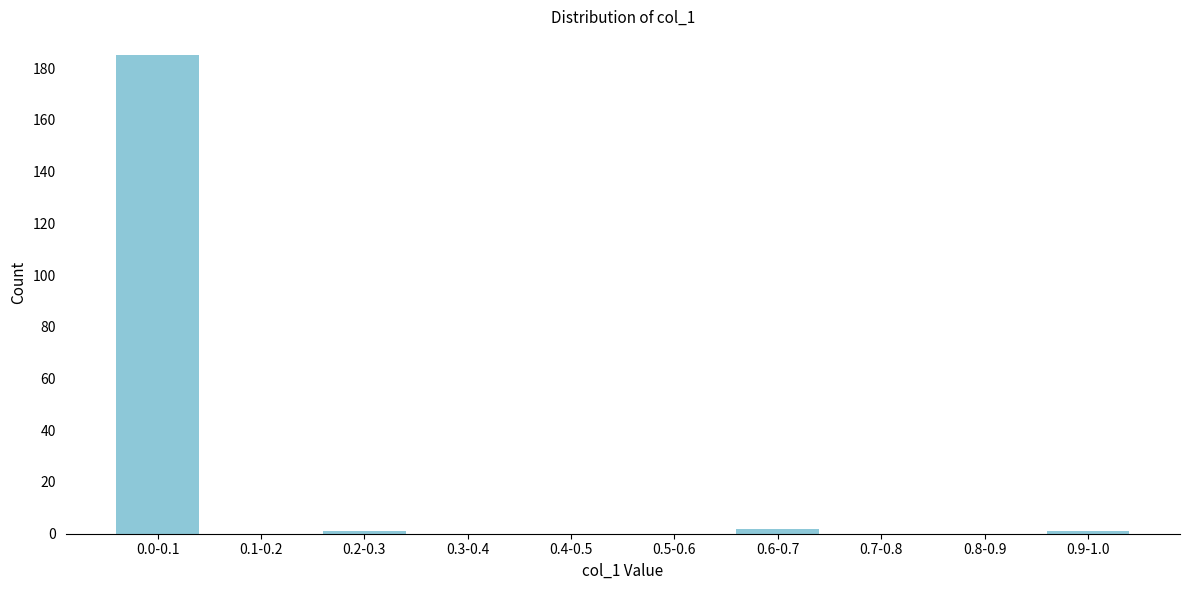

Reading left to right, extract all data points from this chart.

0.0-0.1=185	0.1-0.2=0	0.2-0.3=1	0.3-0.4=0	0.4-0.5=0	0.5-0.6=0	0.6-0.7=2	0.7-0.8=0	0.8-0.9=0	0.9-1.0=1